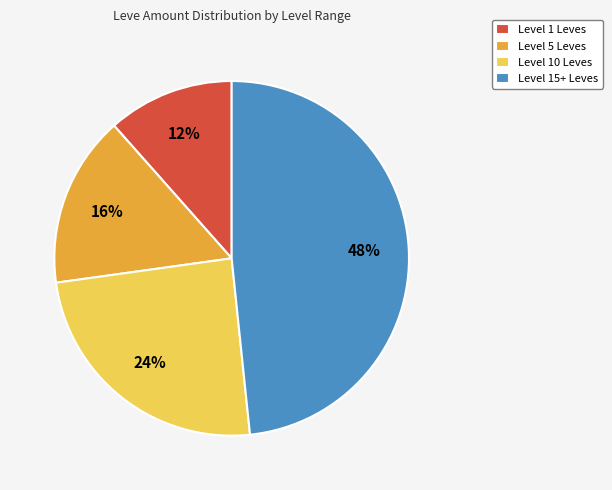

Which has a higher value, Level 5 Leves or Level 15+ Leves?

Level 15+ Leves